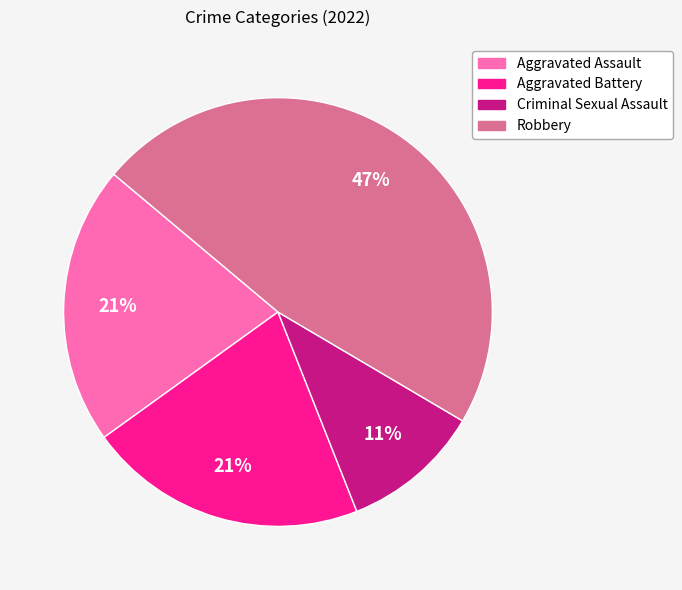

What is the ratio of the value at Aggravated Assault to the value at Aggravated Battery?

1.0